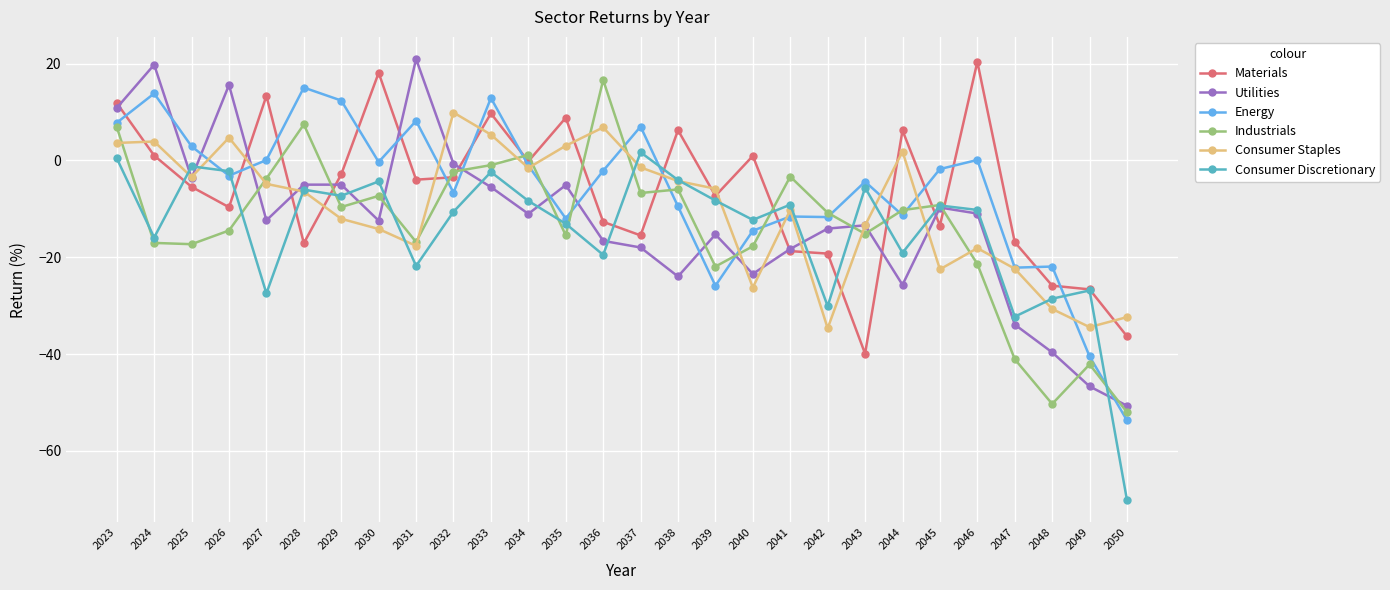

What is the value of the Energy point at the 15th from the left?

7.0